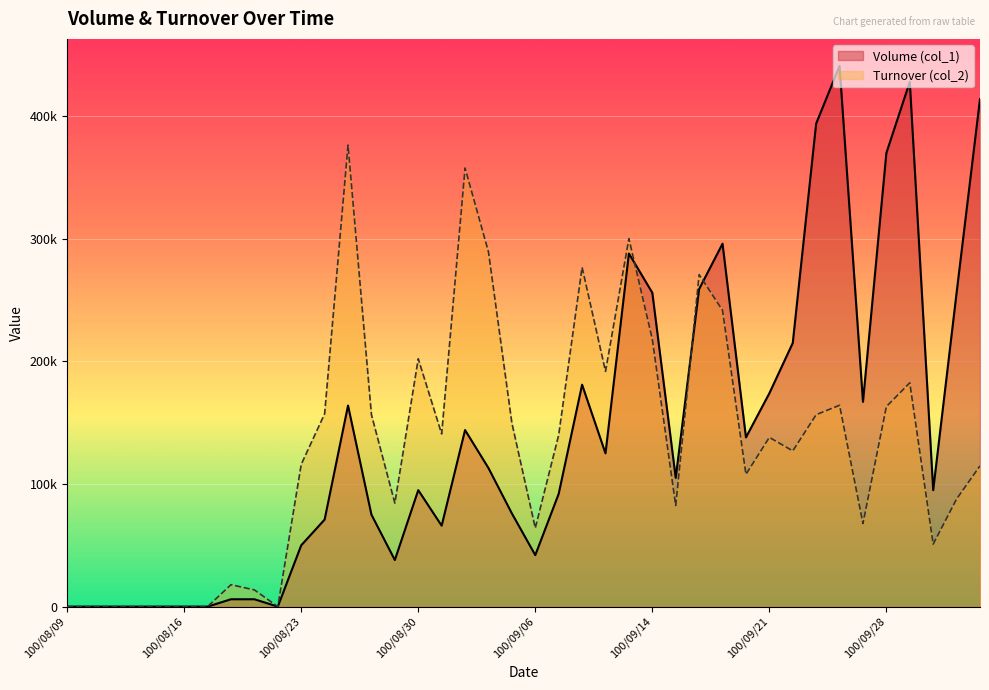

What is the difference between the maximum and minimum values in the Turnover (col_2) series?

376480